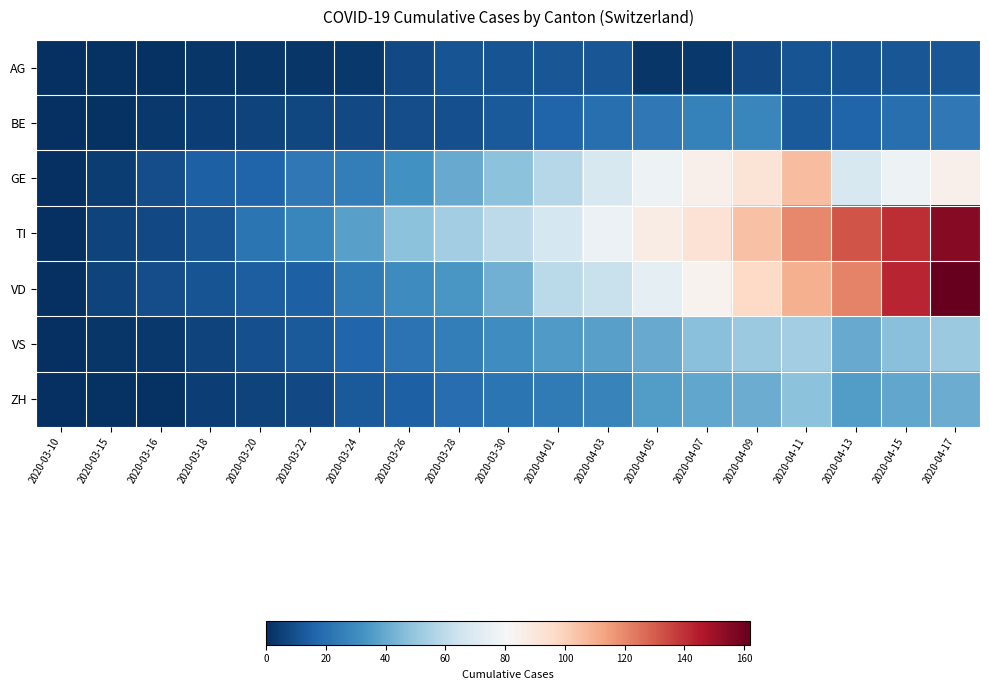

At which category is the sum across all series the highest?

2020-04-17